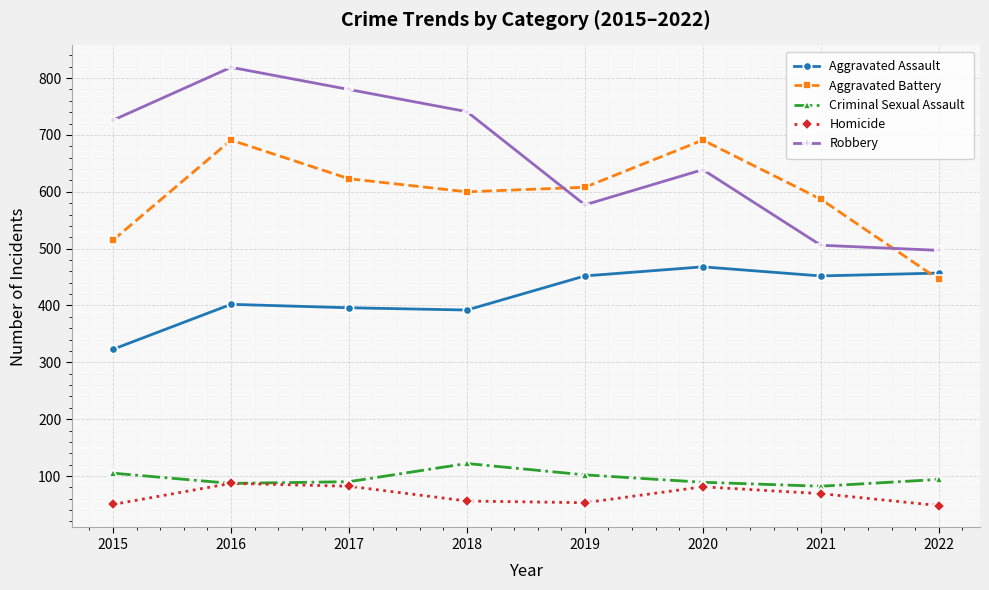

Is it true that Criminal Sexual Assault equals 29 at 2022?

False